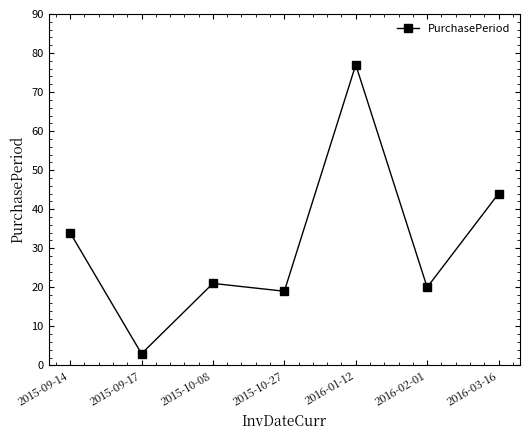

The value at 2015-10-27 is 19. True or false?

True